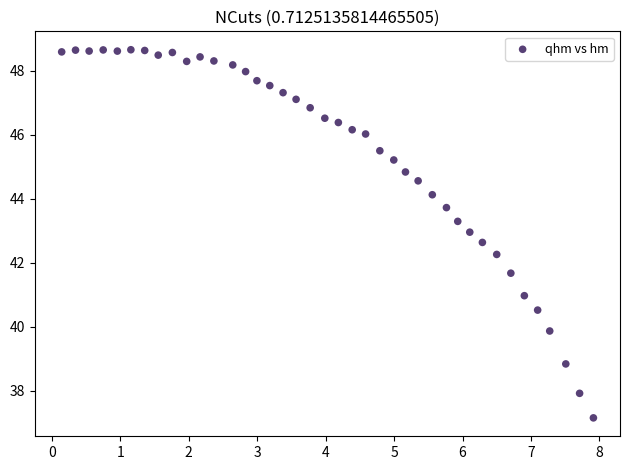

What is the range of X values (max minus min)?

7.8